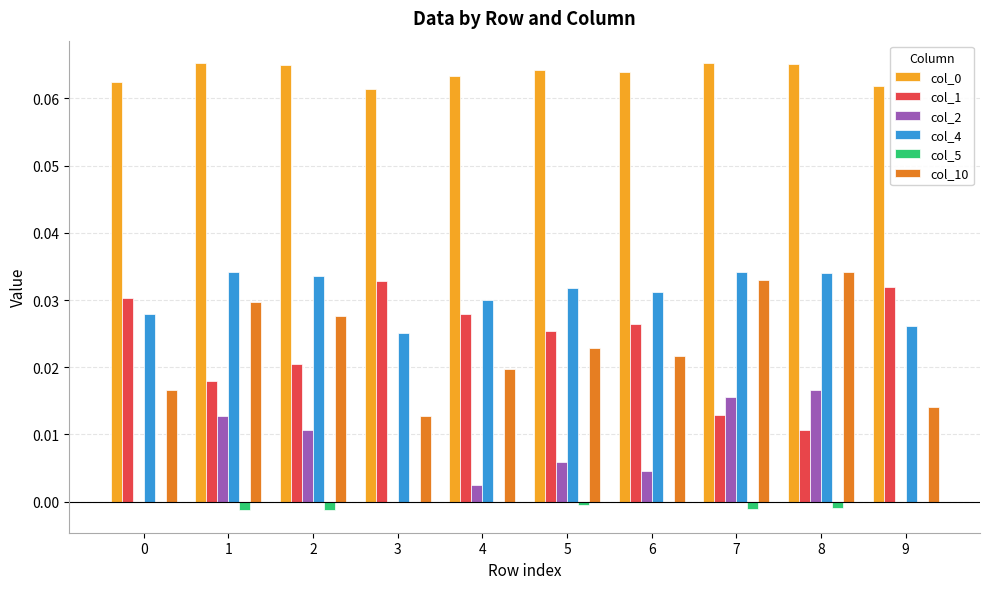

How many categories are shown in the chart?

10